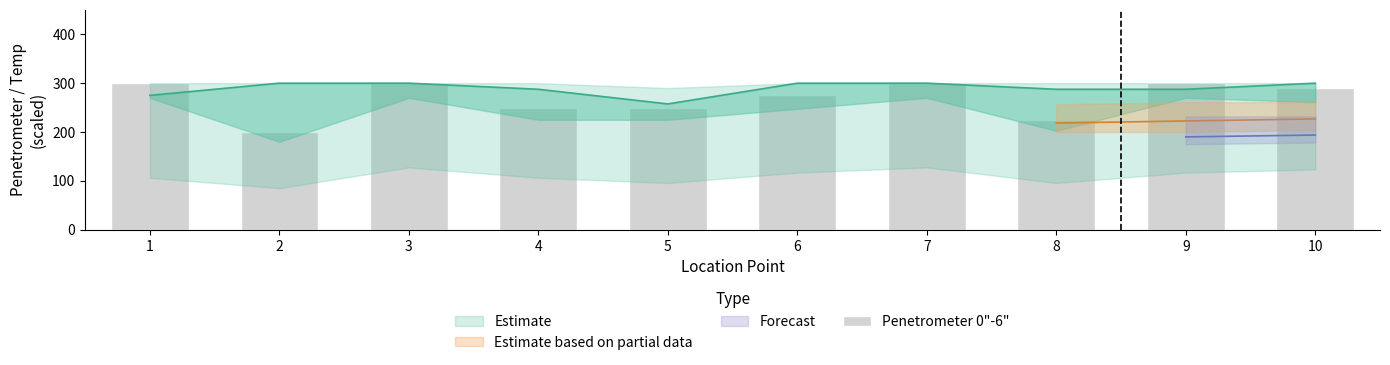

What is the sum of all values?

2690